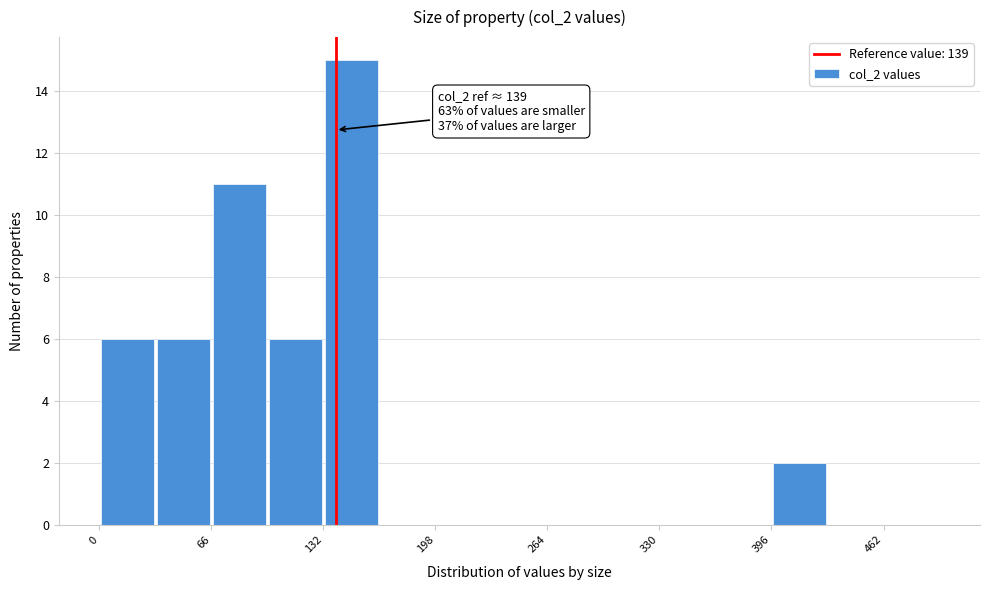

Around what value on the x-axis is the tallest bar? Give the approximate position of its centre, as read against the axis.

150